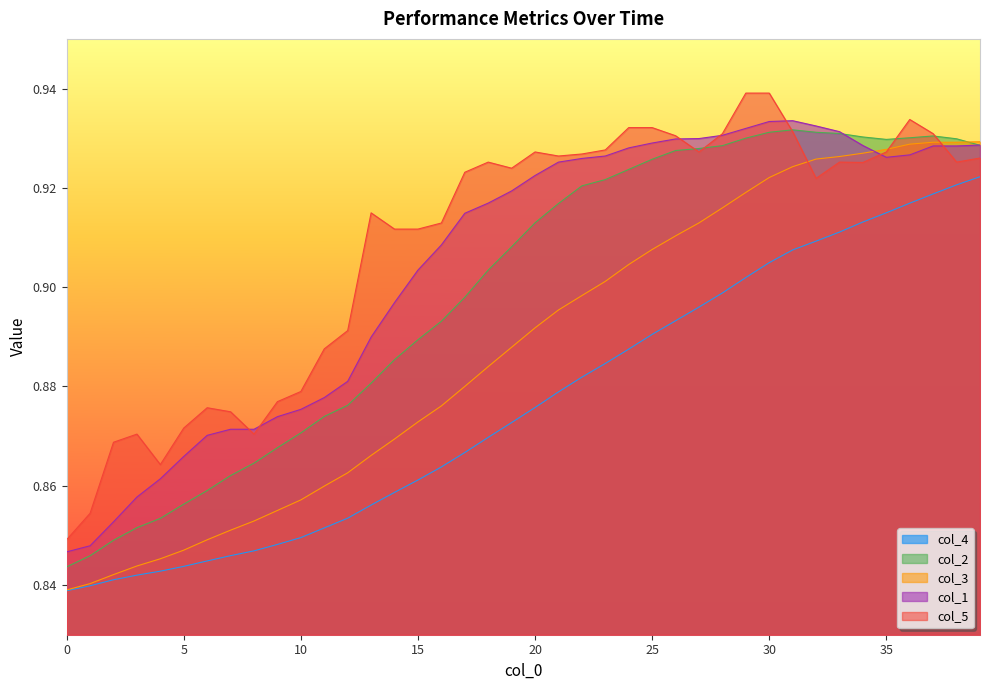

True or false: col_2 and col_4 cross at least once.

False